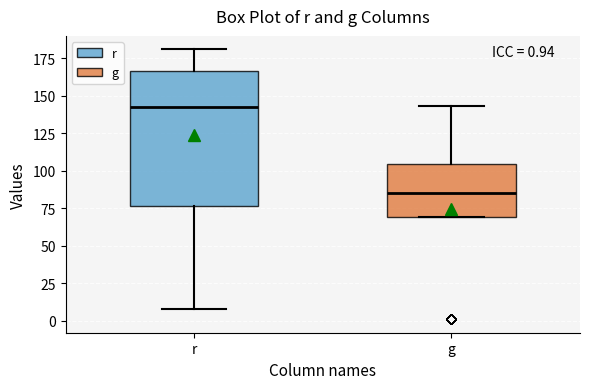

Which box is the tallest, from its lower edge to its upper edge?

r